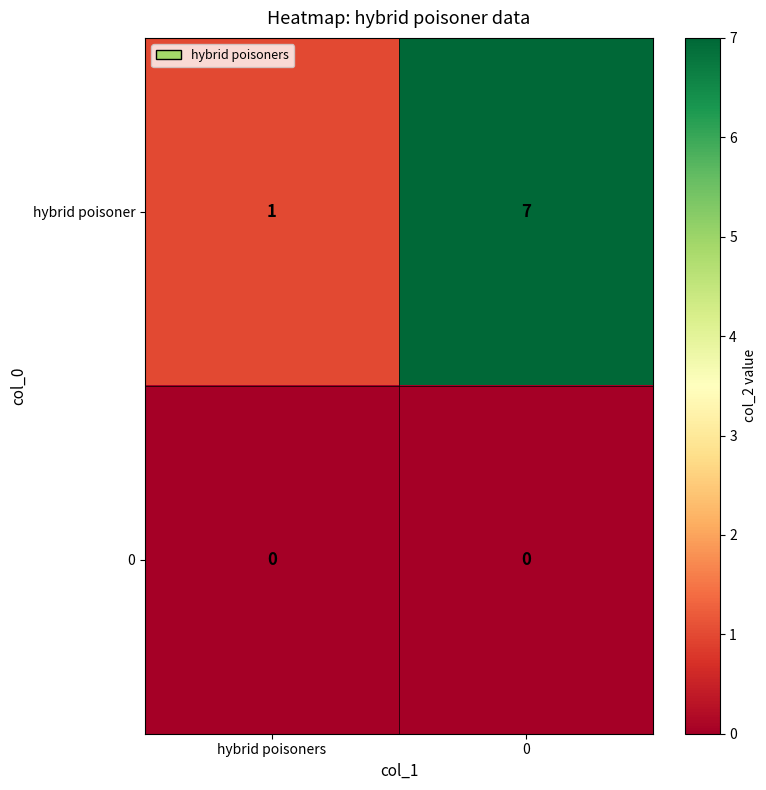

Rank the series by their average value, from lowest to highest.

0, hybrid poisoner